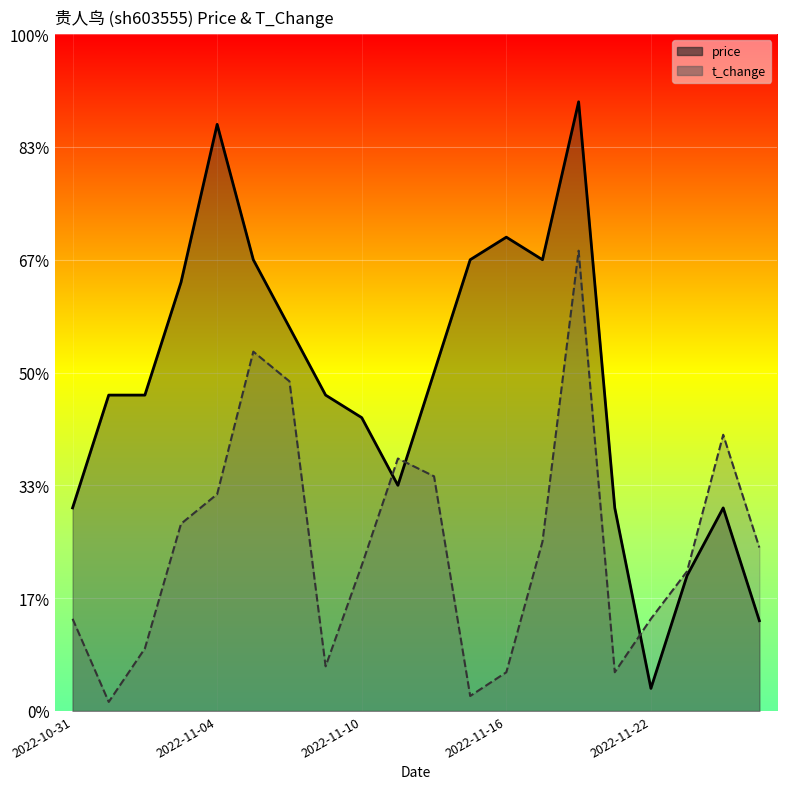

List the labels in order of t_change value, largest first.

2022-11-18, 2022-11-07, 2022-11-08, 2022-11-24, 2022-11-11, 2022-11-14, 2022-11-04, 2022-11-03, 2022-11-17, 2022-11-25, 2022-11-10, 2022-11-23, 2022-10-31, 2022-11-22, 2022-11-02, 2022-11-09, 2022-11-16, 2022-11-21, 2022-11-15, 2022-11-01